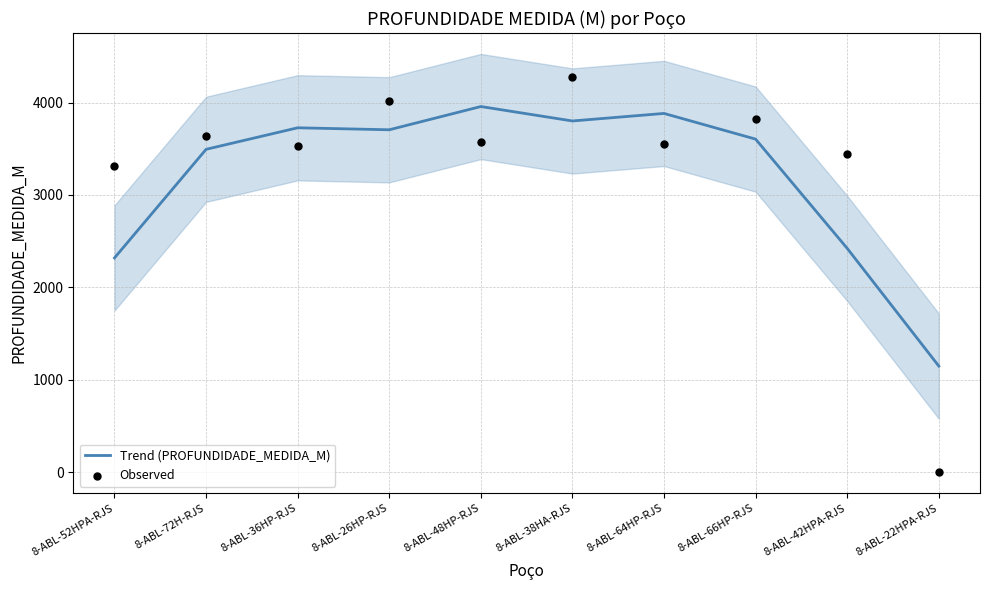

Which series has the widest spread of Y values?

Observed